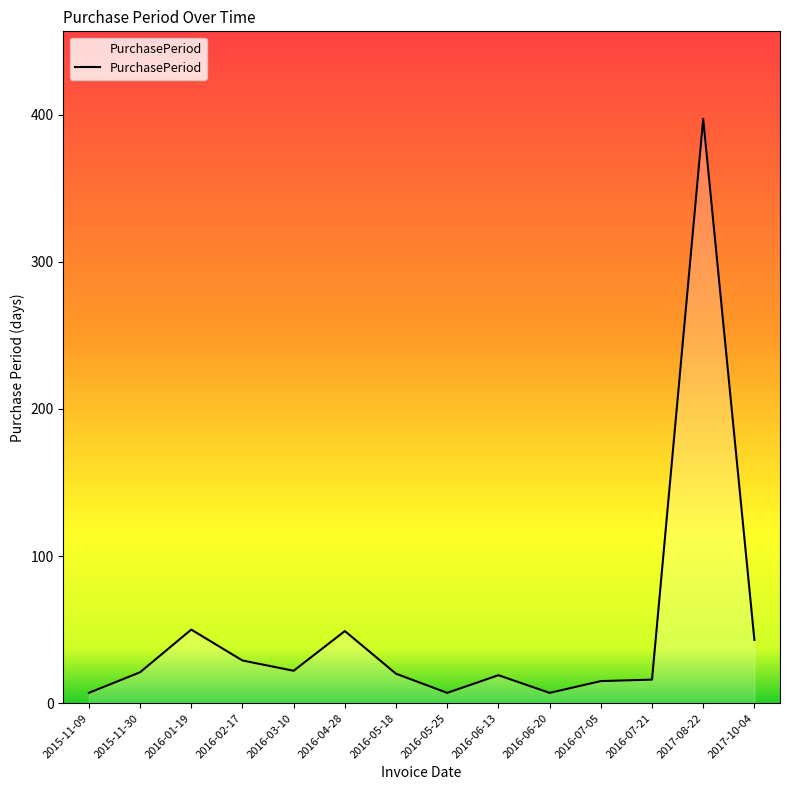

What is the maximum value shown in the chart?

397